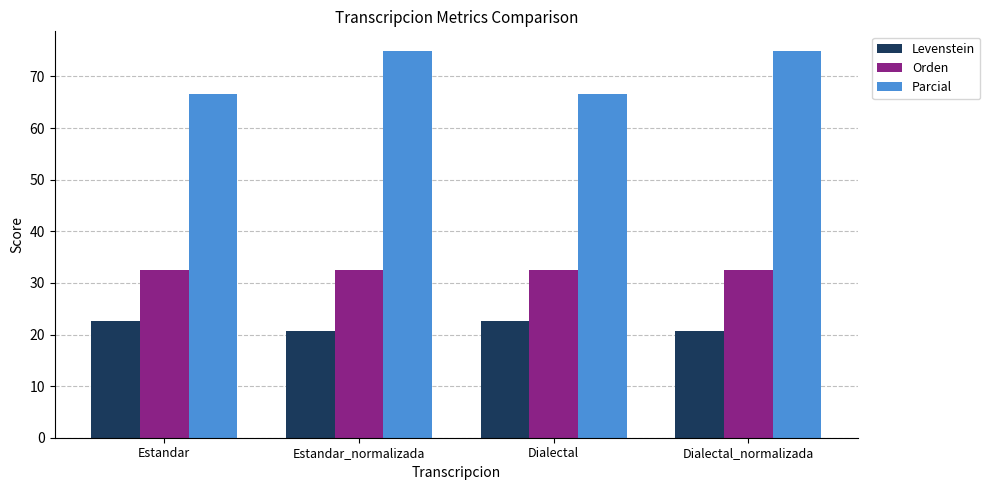

The value of Levenstein at Dialectal is 33.3. True or false?

False